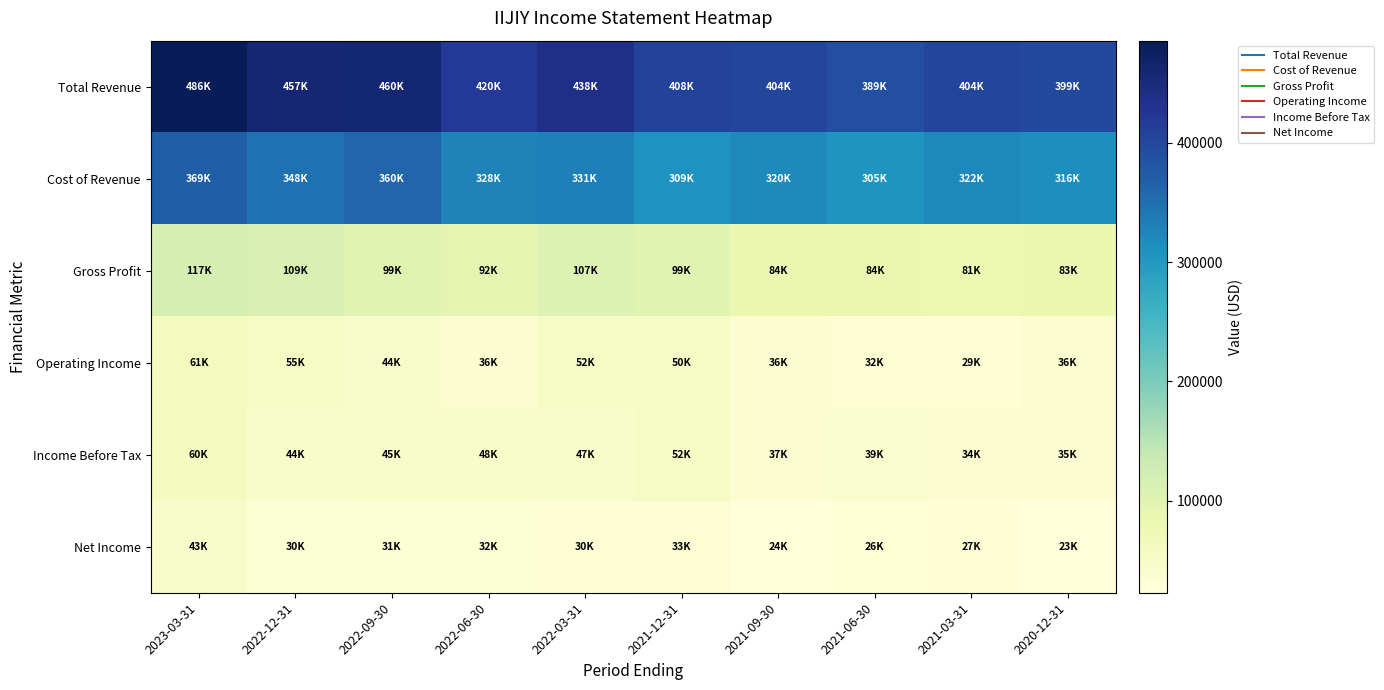

What is the total value across all series at 2023-03-31?

1135200